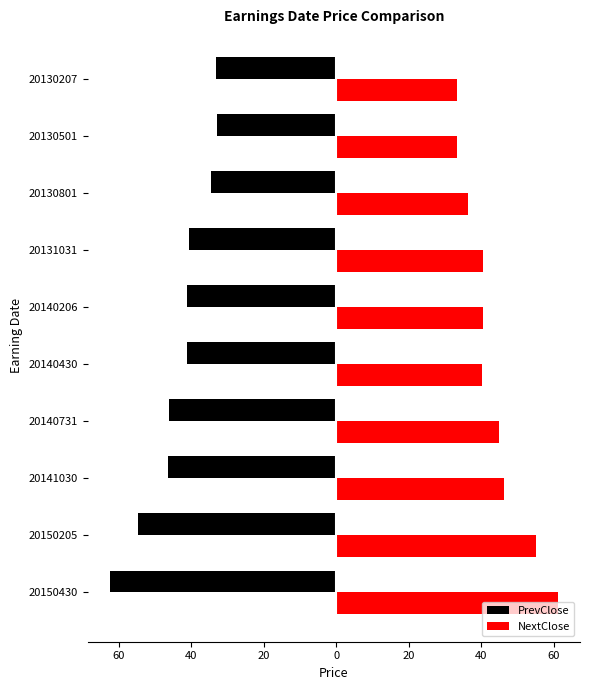

What is the greatest value displayed?

61.0